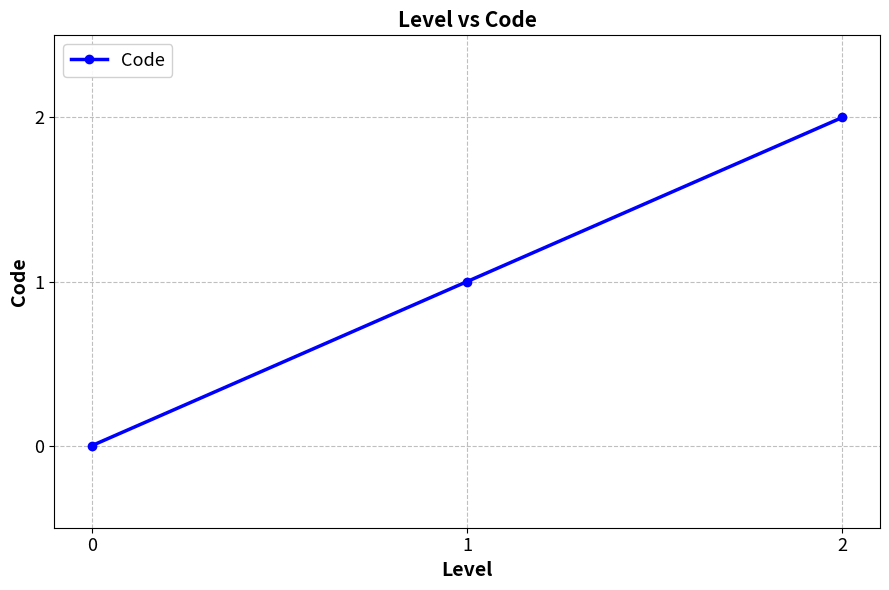

Rank the categories by value from lowest to highest.

0, 1, 2